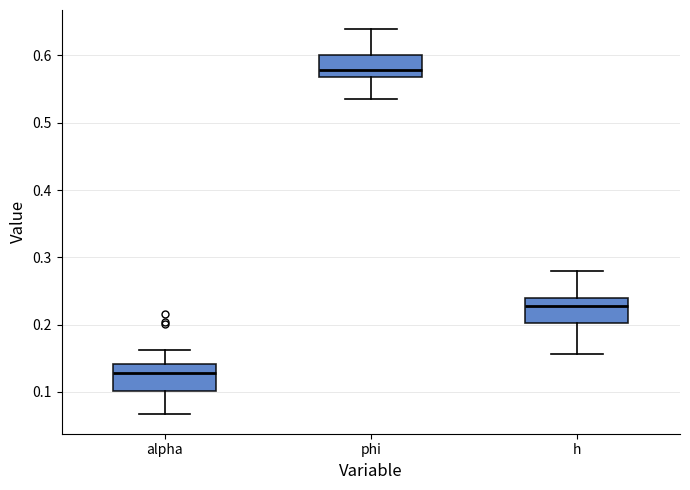

Reading left to right, read every box against the y-axis: the position of its median line, the range the box covers, and the ends of its whiskers. The values are not printed on the chart, so give them approximately, as read against the axis.

alpha: median 0.13, box 0.10 to 0.14, whiskers 0.07 to 0.16
phi: median 0.58, box 0.57 to 0.60, whiskers 0.54 to 0.64
h: median 0.23, box 0.20 to 0.24, whiskers 0.16 to 0.28